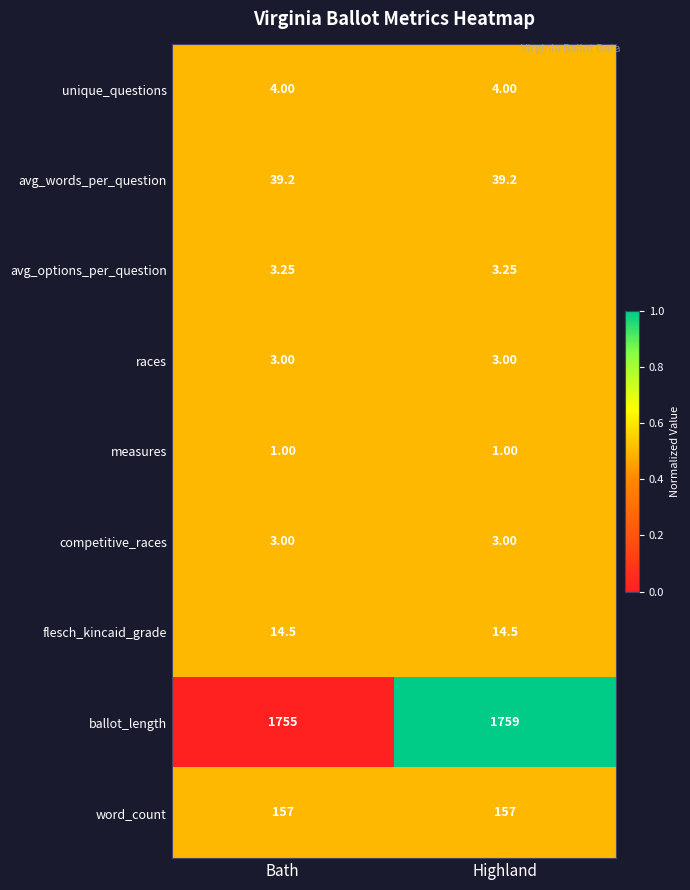

At which category is the sum across all series the highest?

Highland